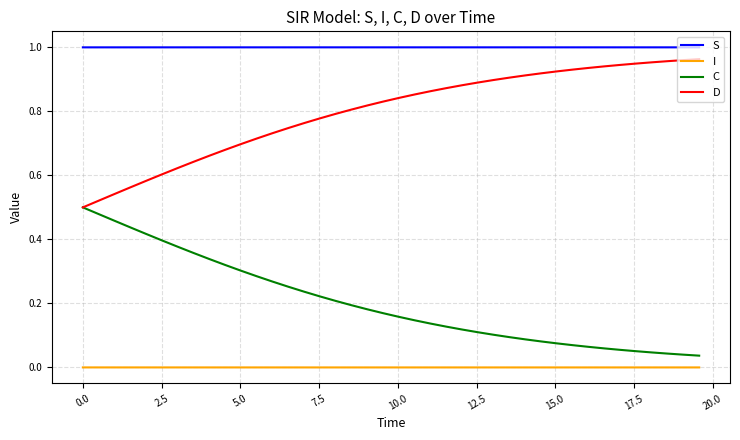

List the series in order of their overall mean, highest first.

S, D, C, I